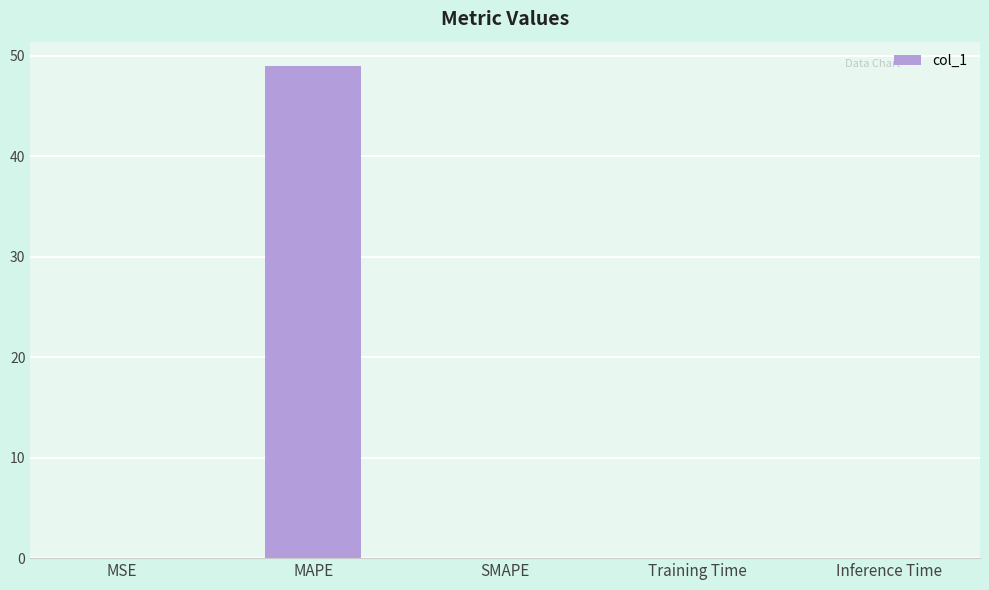

Count the number of categories in the chart.

5